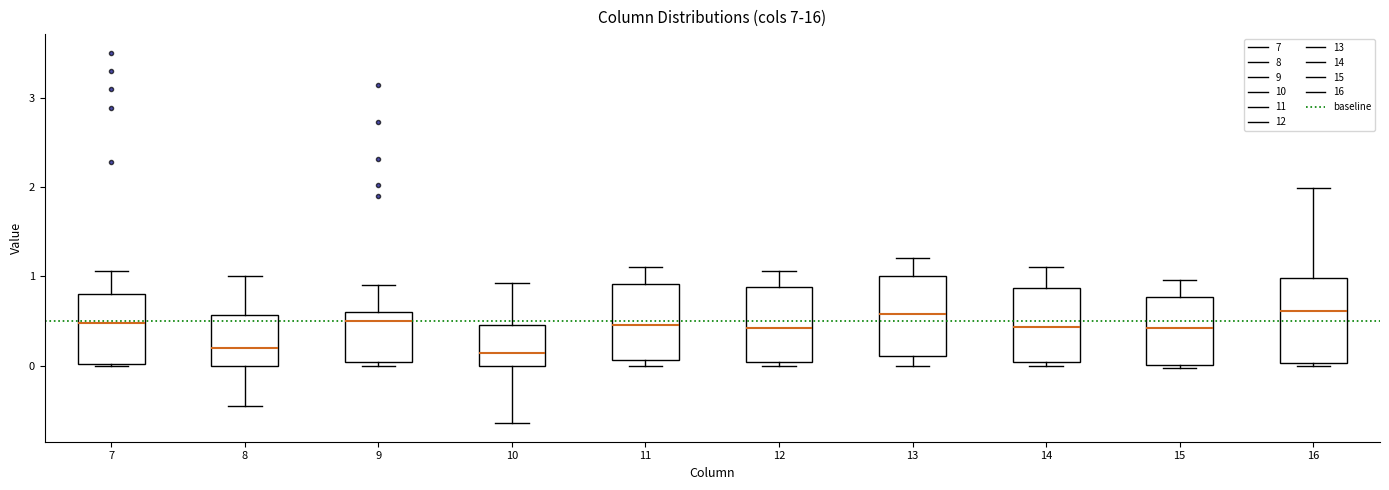

Reading left to right, read every box against the y-axis: the position of its median line, the range the box covers, and the ends of its whiskers. The values are not printed on the chart, so give them approximately, as read against the axis.

7: median 0.5, box 0.0 to 0.8, whiskers 0.0 to 1.1
8: median 0.2, box 0.0 to 0.6, whiskers -0.5 to 1.0
9: median 0.5, box 0.0 to 0.6, whiskers 0.0 (just below the box's lower edge) to 0.9
10: median 0.1, box 0.0 to 0.5, whiskers -0.6 to 0.9
11: median 0.5, box 0.1 to 0.9, whiskers 0.0 to 1.1
12: median 0.4, box 0.0 to 0.9, whiskers 0.0 (just below the box's lower edge) to 1.1
13: median 0.6, box 0.1 to 1.0, whiskers 0.0 to 1.2
14: median 0.4, box 0.0 to 0.9, whiskers 0.0 (just below the box's lower edge) to 1.1
15: median 0.4, box 0.0 to 0.8, whiskers 0.0 (just below the box's lower edge) to 1.0
16: median 0.6, box 0.0 to 1.0, whiskers 0.0 (just below the box's lower edge) to 2.0